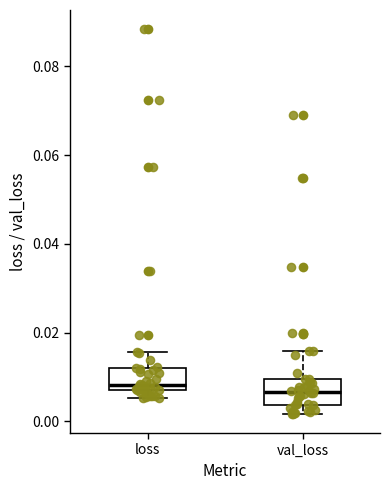

Reading left to right, transcribe this box plot: for each box, give where its median line is, the range the box spans, and where its two whiskers end, as read against the y-axis. The values are not printed on the chart, so give them approximately, as read against the axis.

loss: median 0.008 (just above the box's lower edge), box 0.008 to 0.012, whiskers 0.006 to 0.016
val_loss: median 0.006, box 0.004 to 0.010, whiskers 0.002 to 0.016